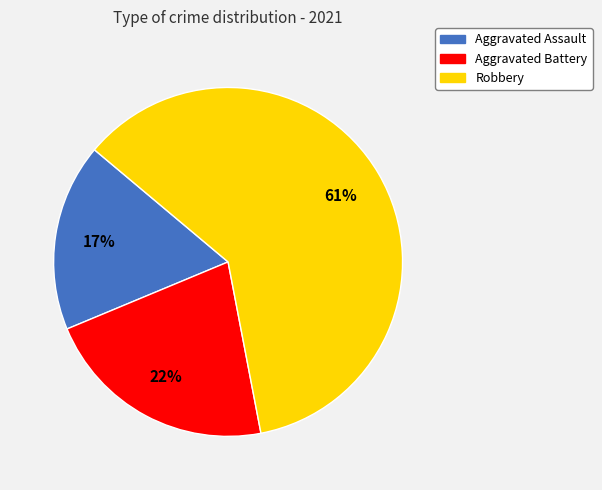

To the nearest percent, what portion does Aggravated Battery represent?

22%